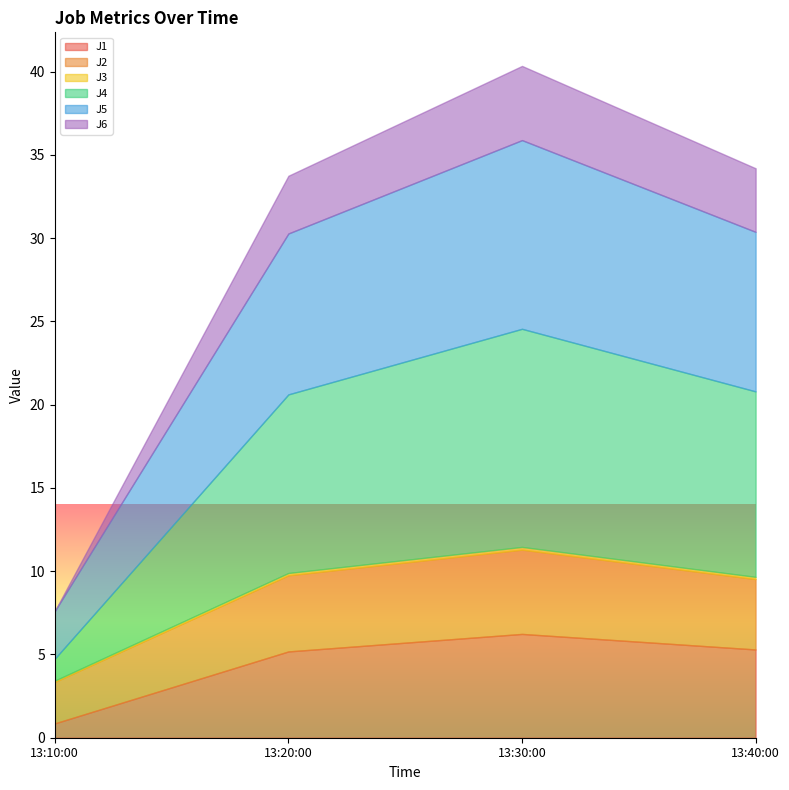

How many lines are shown in the chart?

6